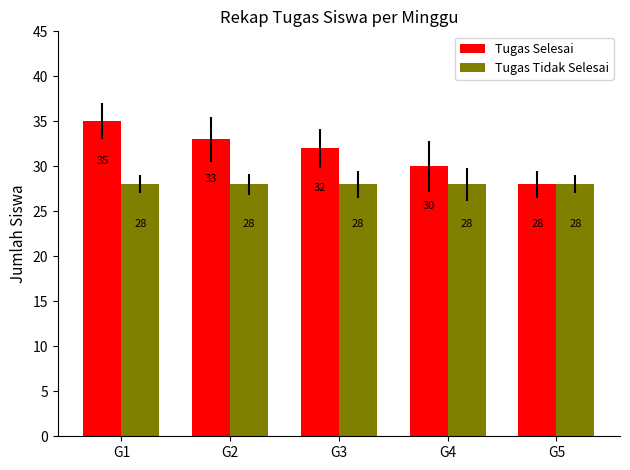

What is the value of the Tugas Tidak Selesai bar at the 3rd from the left?

28